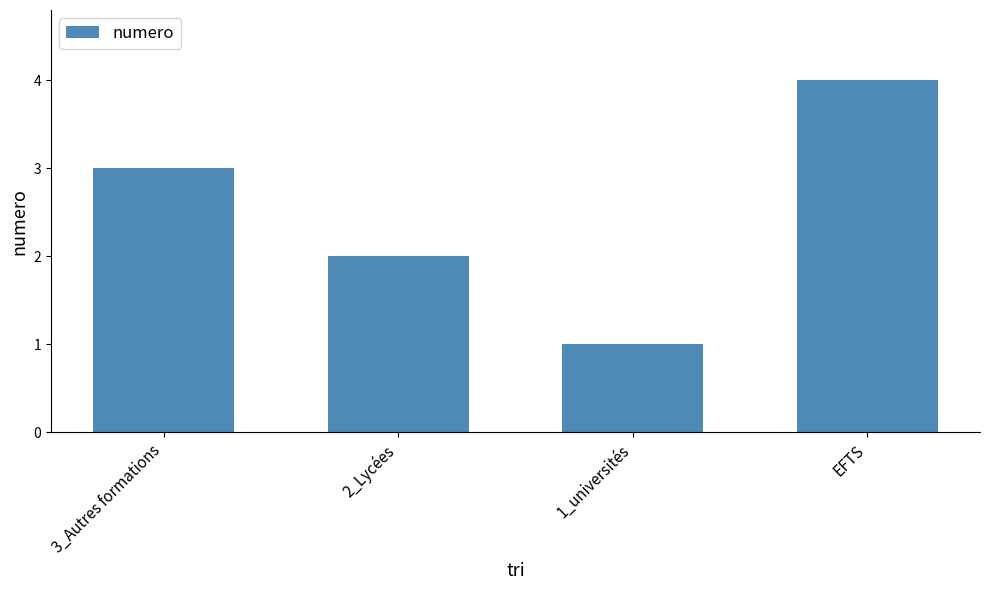

Reading right to left, extract all data points from this chart.

EFTS=4	1_universités=1	2_Lycées=2	3_Autres formations=3